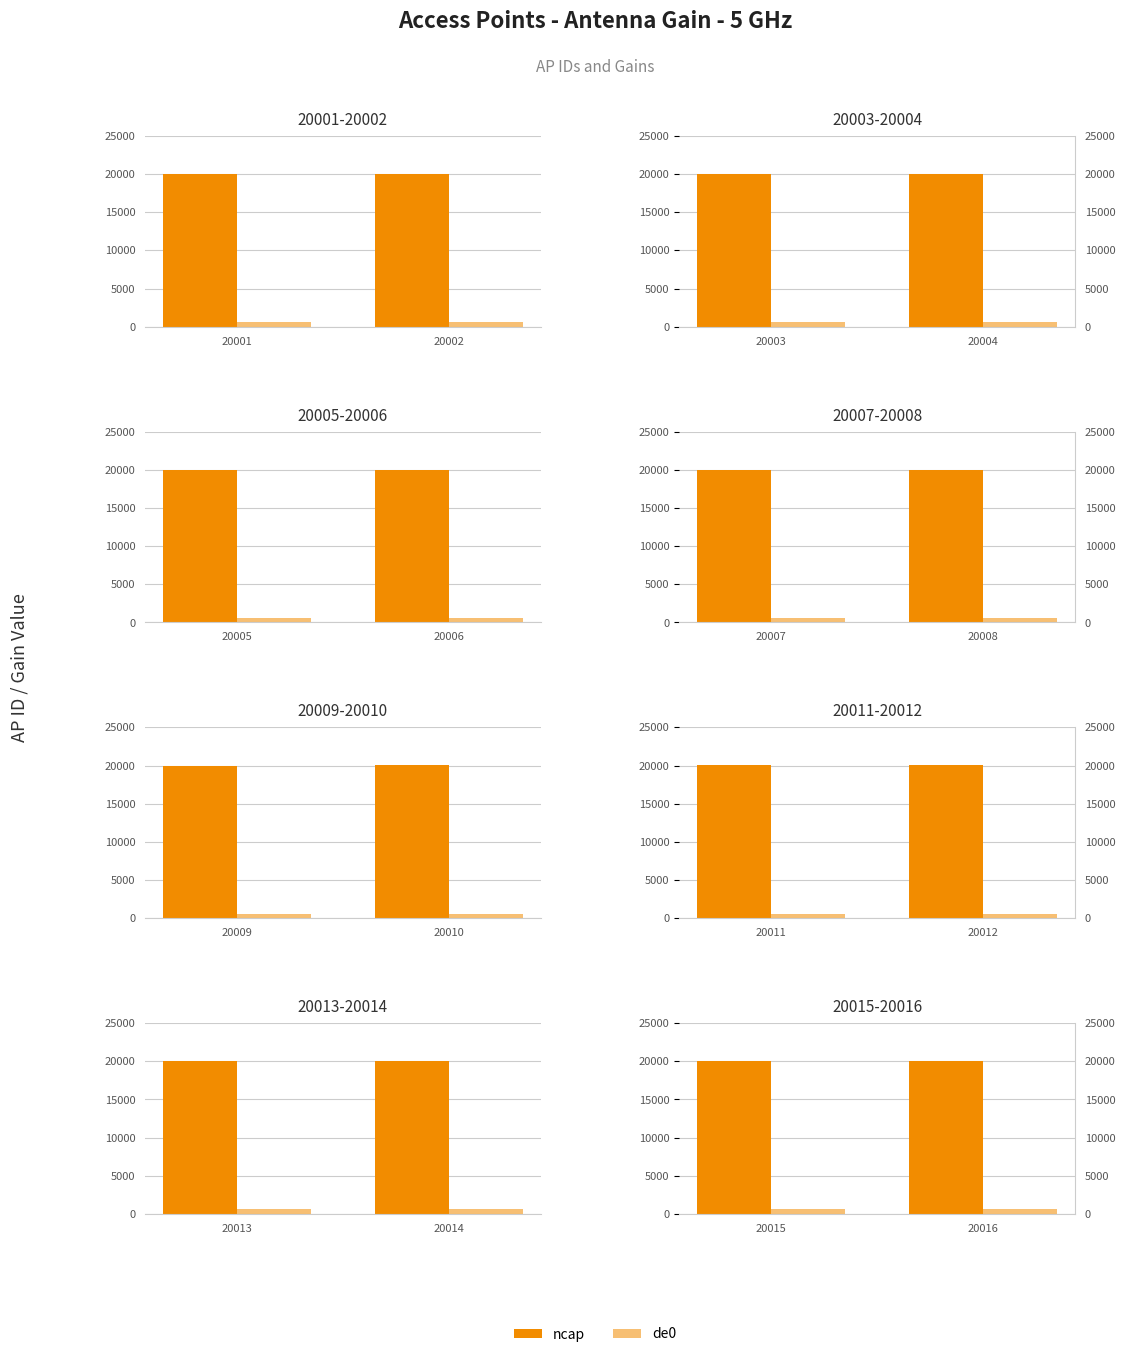

What is the minimum value for de0?

587